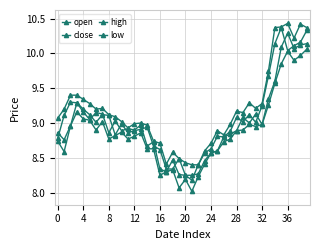

Does the chart have visible grid lines?

Yes